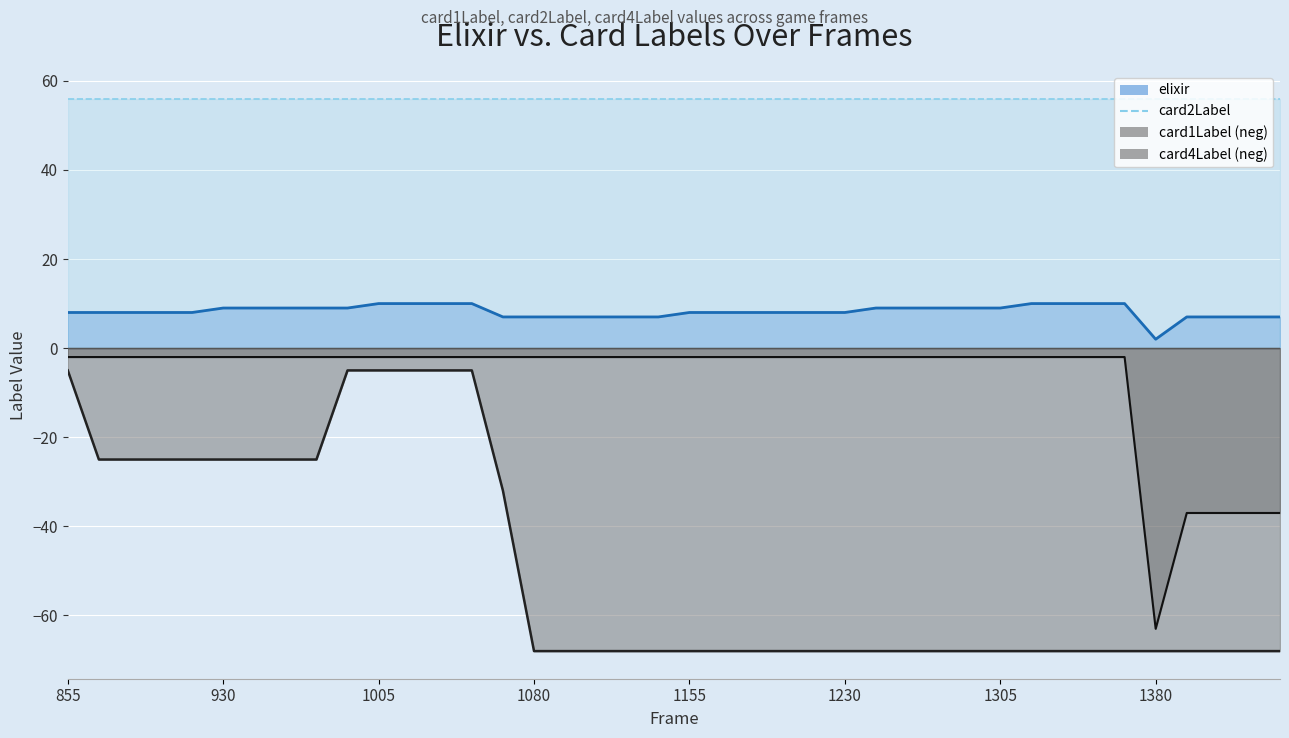

At which category is the sum across all series the highest?

1005